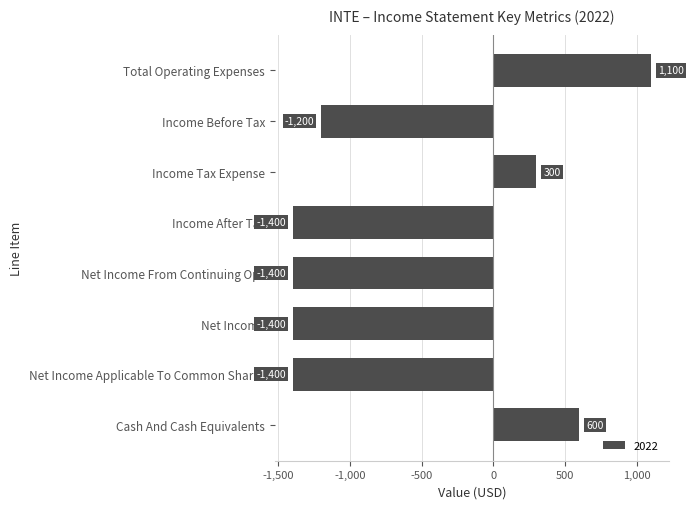

What is the label of the 5th bar from the bottom?

Income After Tax